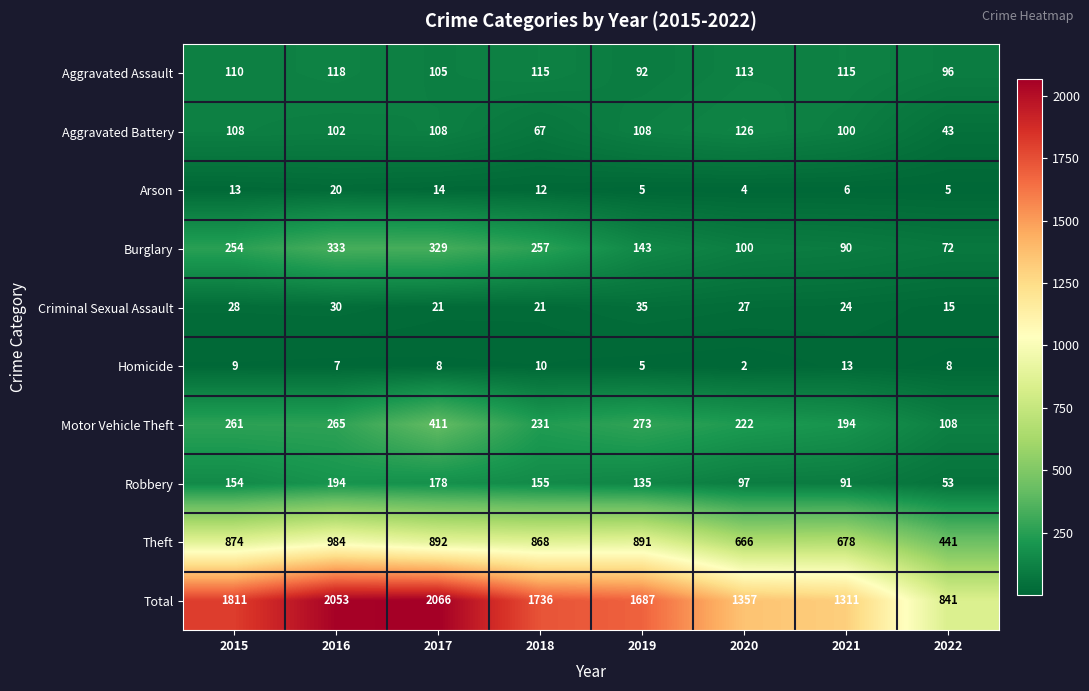

What is the spread (max minus min) of values at 2022?

836